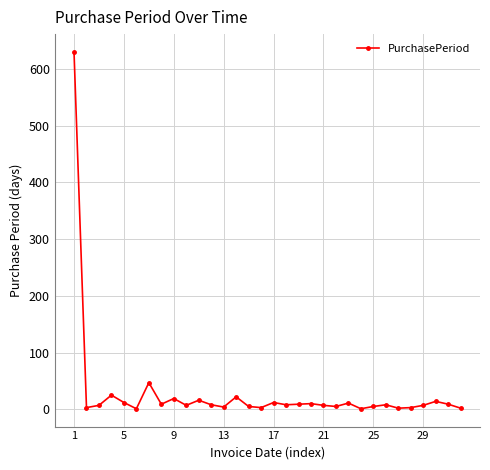

True or false: the data has more than 1 interior local peaks.

True